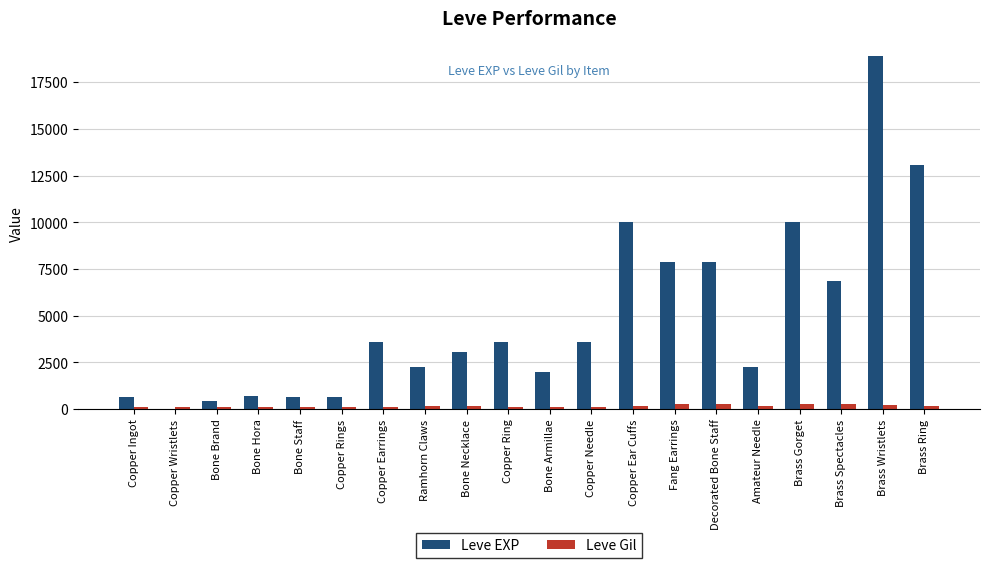

Between Ramhorn Claws and Brass Ring, which series saw the biggest shift?

Leve EXP